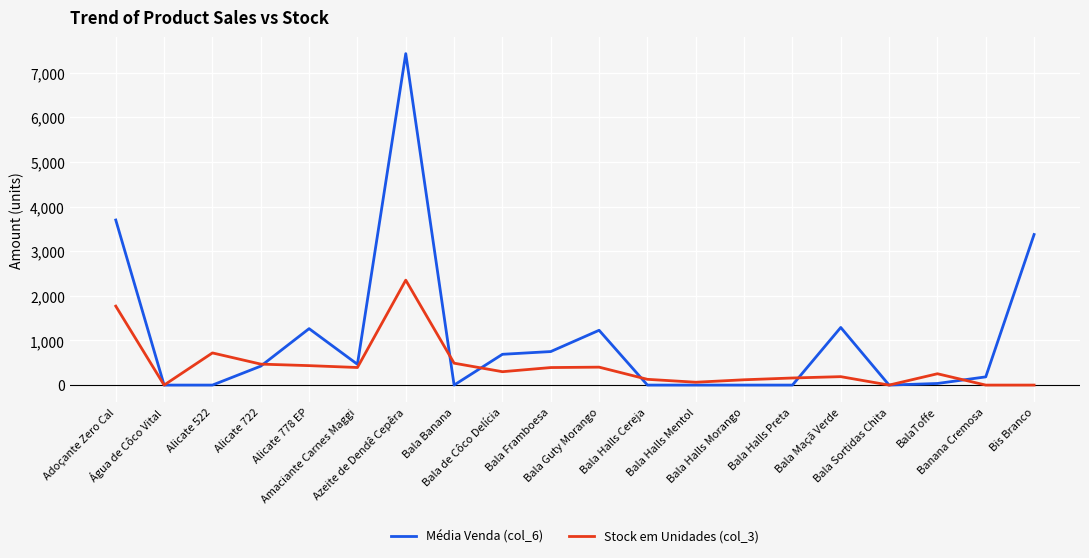

Is the value of Stock em Unidades (col_3) at Alicate 778 EP greater than the value of Média Venda (col_6) at Bala Halls Preta?

Yes